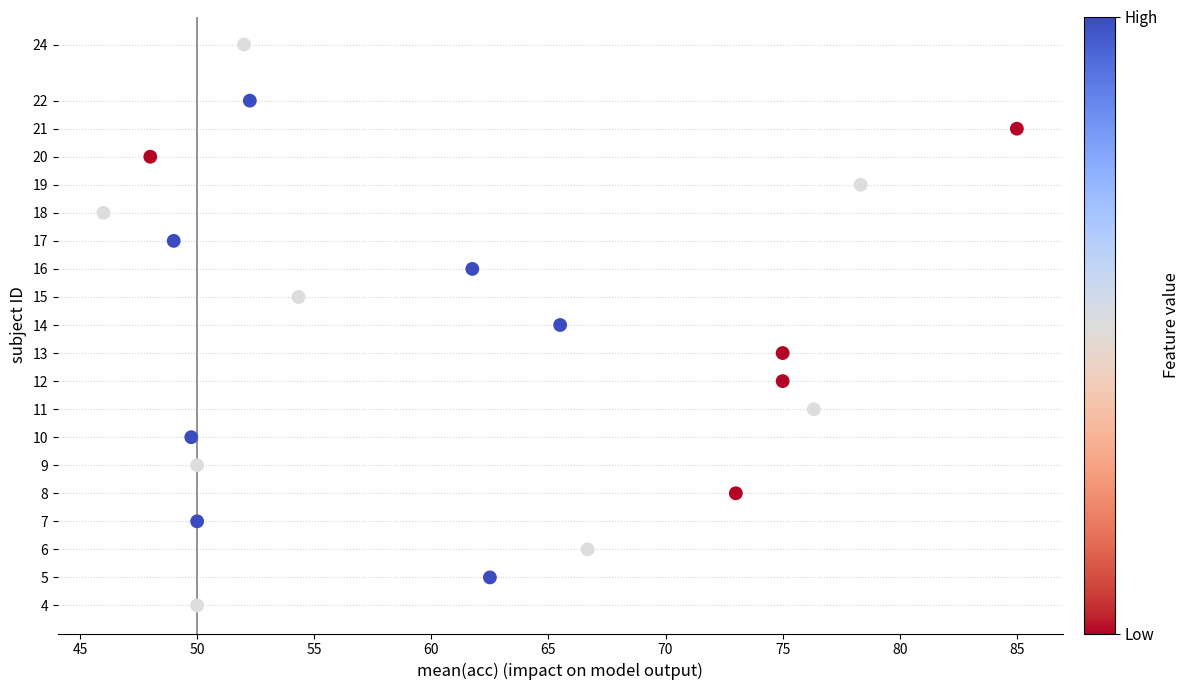

What is the range of Y values (max minus min)?

20